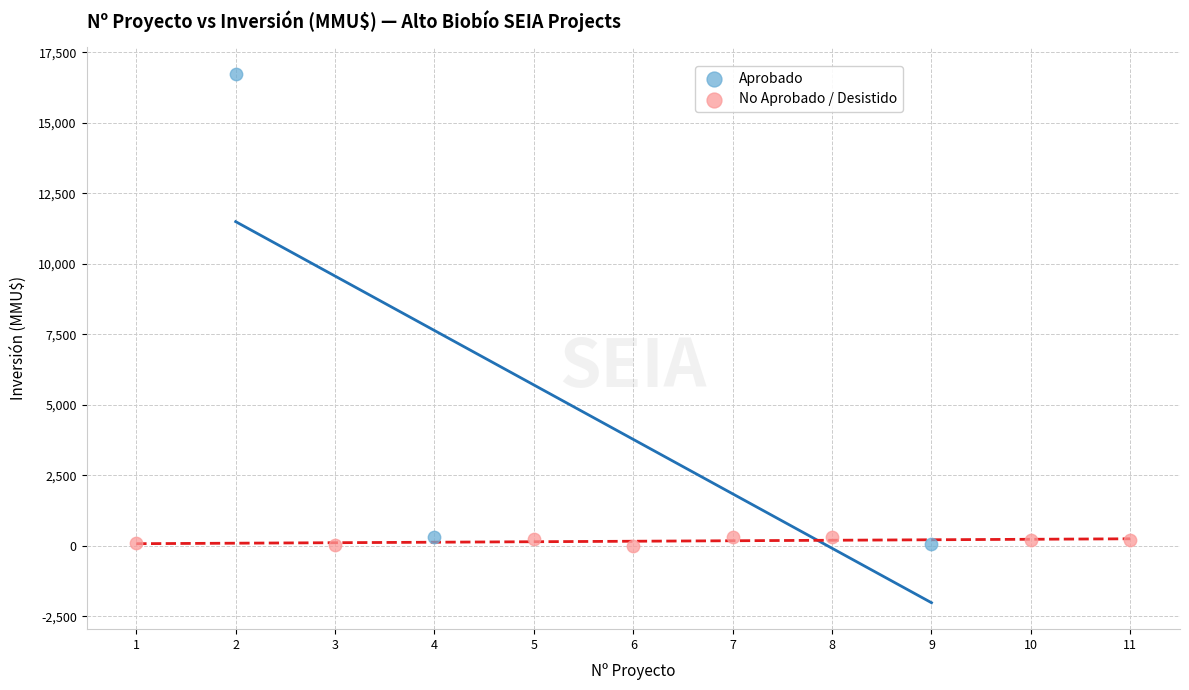

Which series contains the highest Y value?

Aprobado